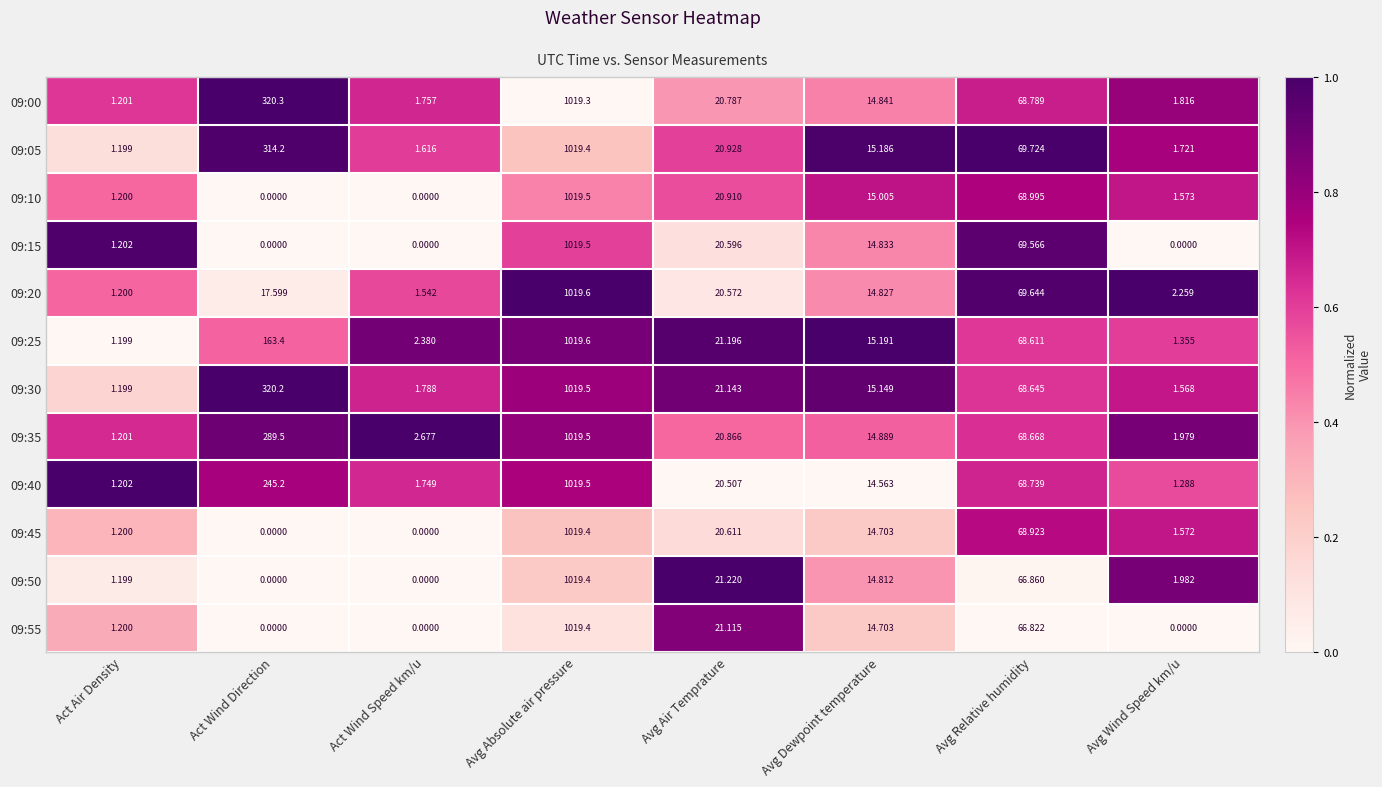

List the labels in order of 09:05 value, smallest first.

Act Air Density, Act Wind Speed km/u, Avg Wind Speed km/u, Avg Dewpoint temperature, Avg Air Temprature, Avg Relative humidity, Act Wind Direction, Avg Absolute air pressure